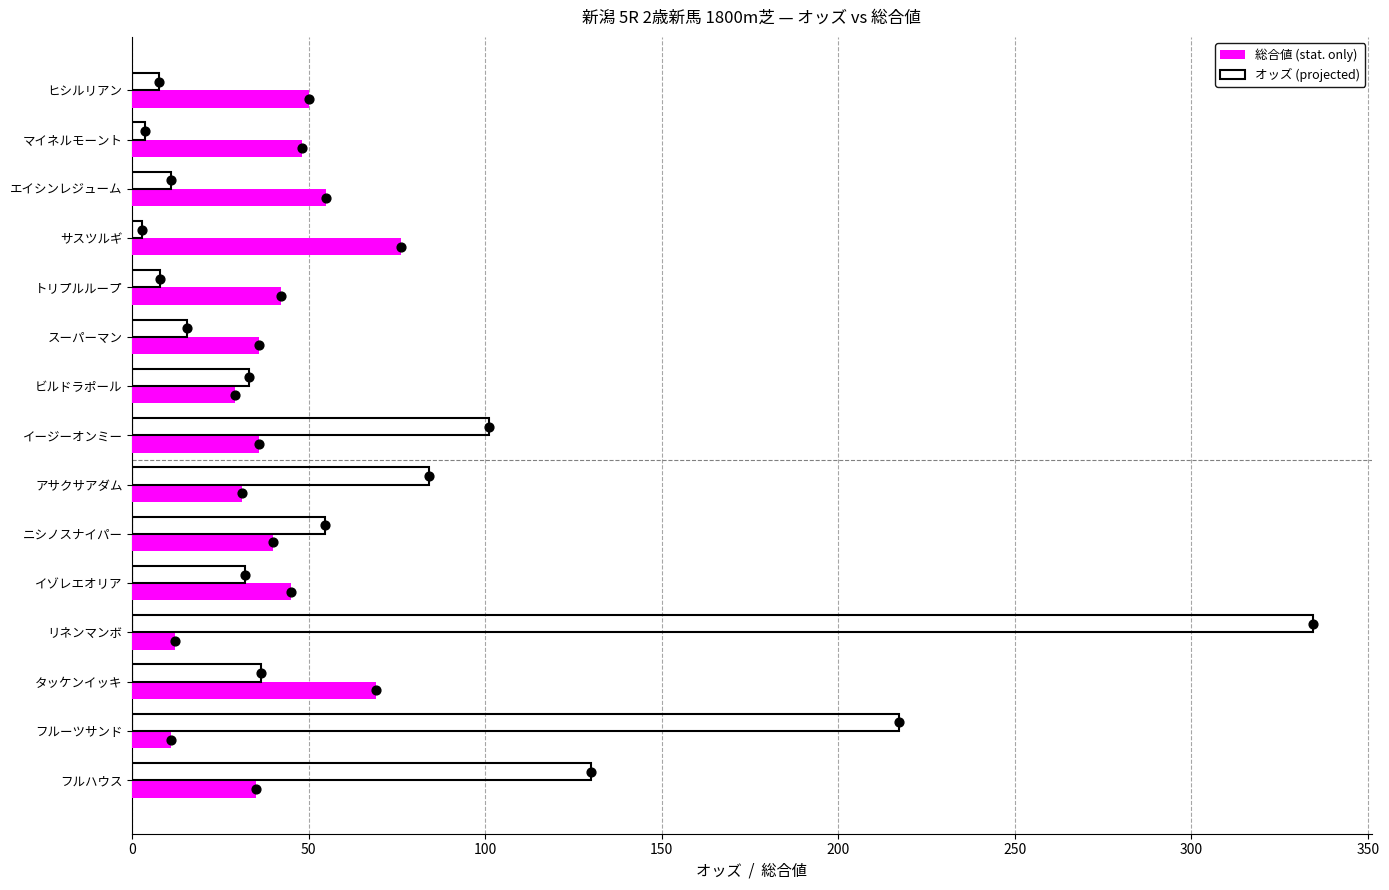

What are all the series names shown in the legend?

総合値 (stat. only), オッズ (projected)